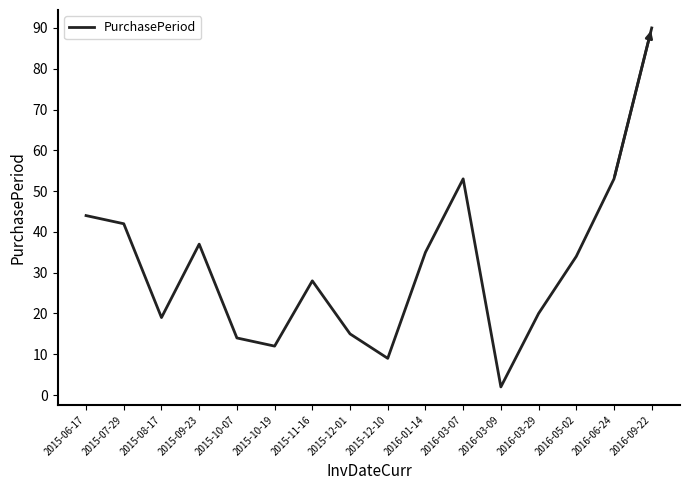

Where is the data nearest to the value 46?

2015-06-17